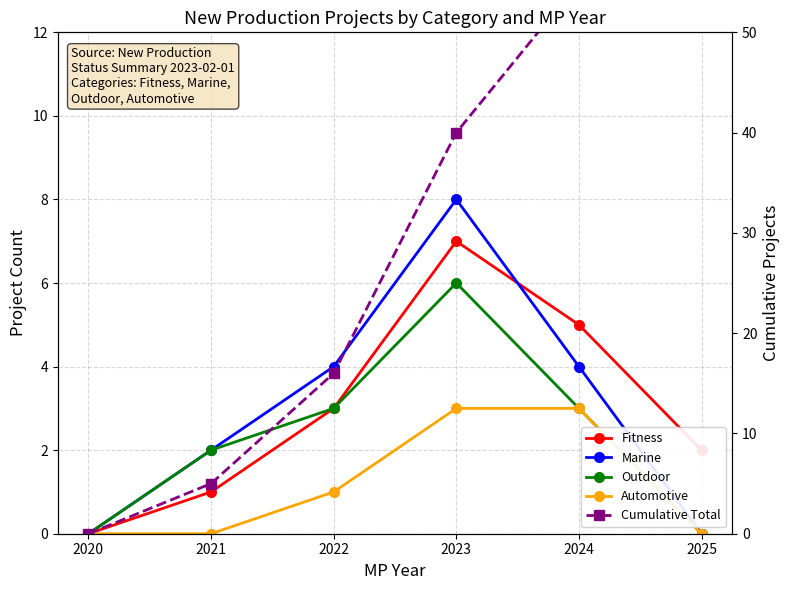

Rank the categories by Fitness value from lowest to highest.

2020, 2021, 2025, 2022, 2024, 2023